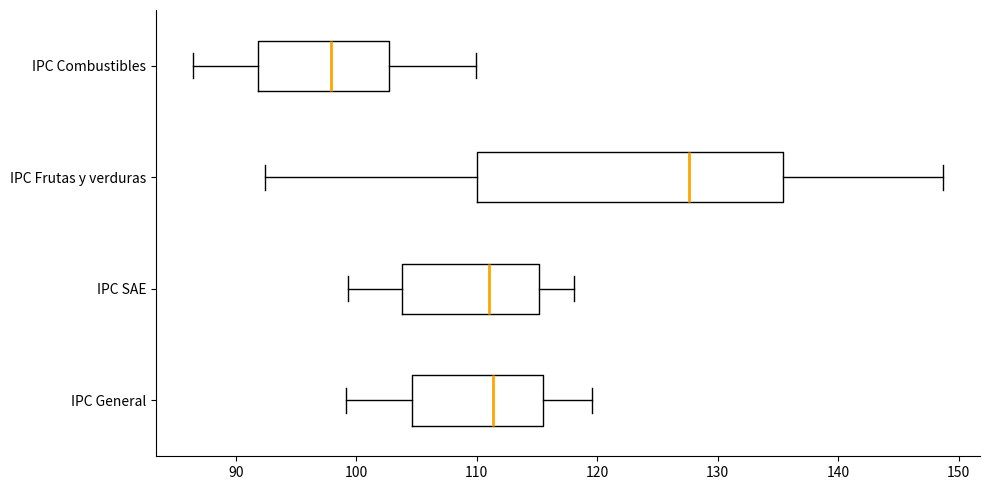

Which box has the furthest to the left median line?

IPC Combustibles